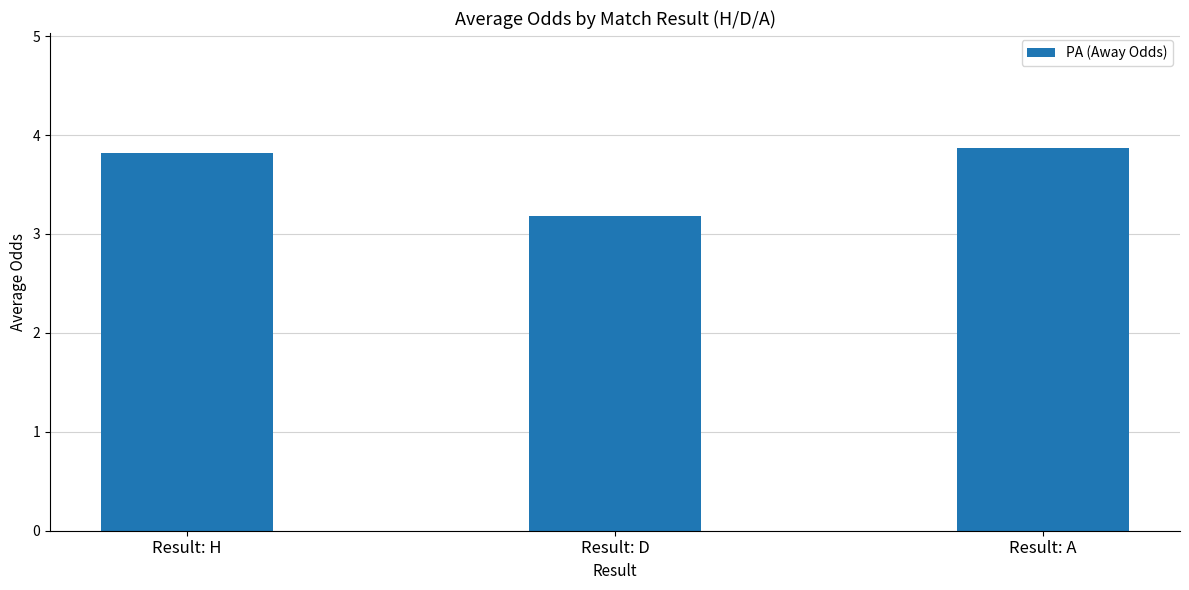

Does the chart contain stacked bars?

No